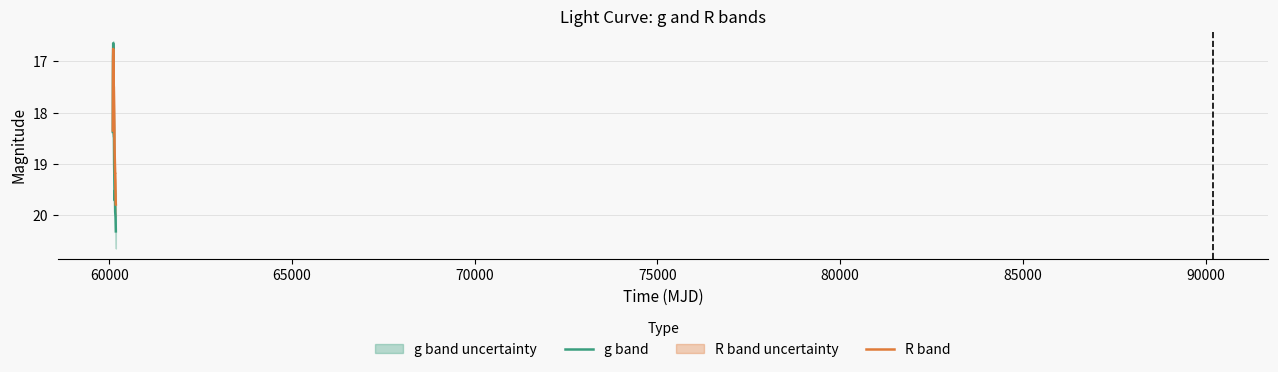

How many interior local valleys does the R band series have?

2